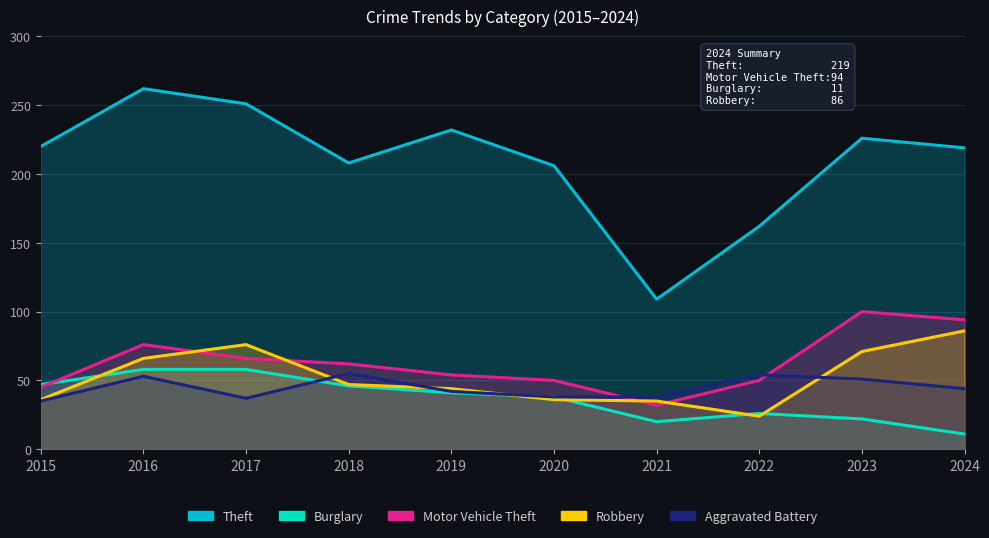

At which label is Robbery closest to 55?

2018